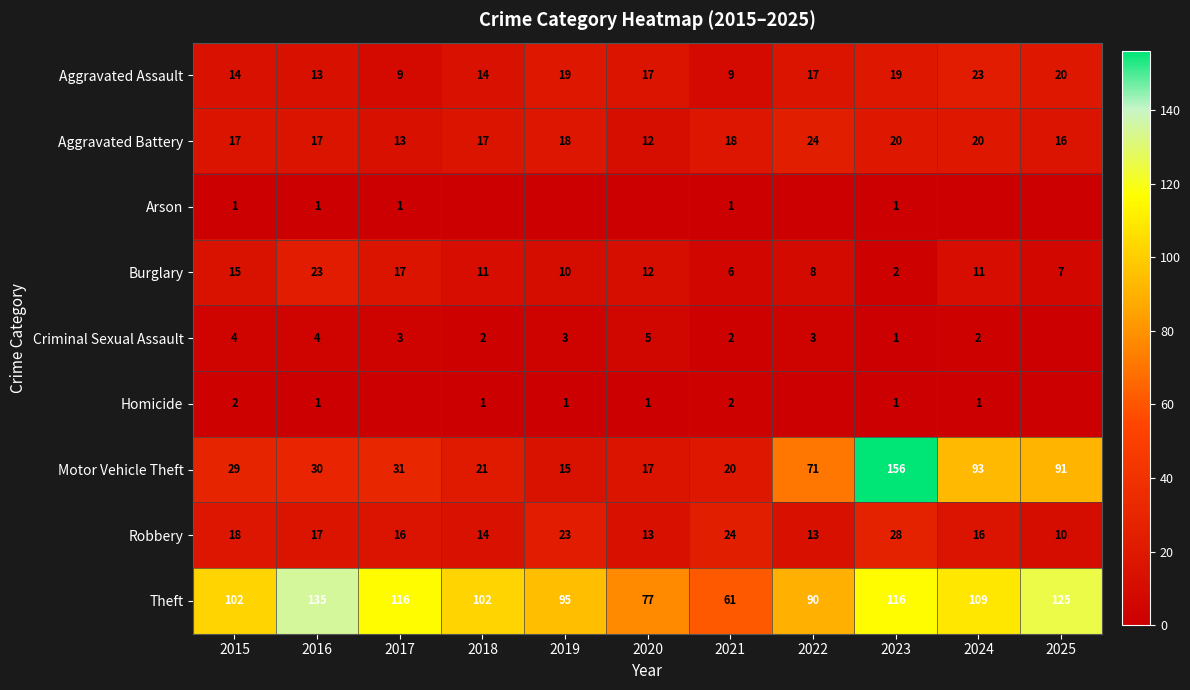

How many data points in Homicide are less than 1?

3